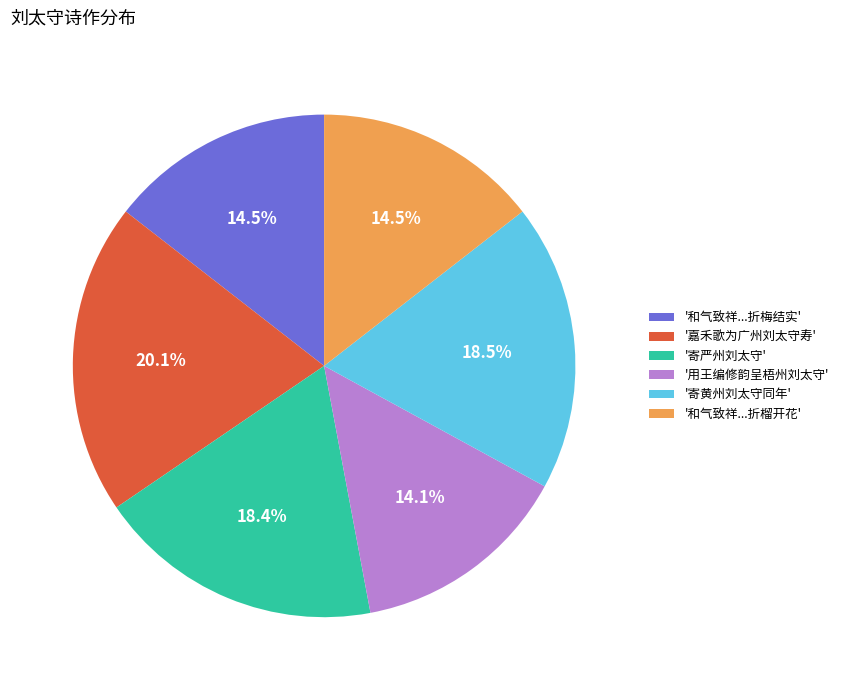

Between '和气致祥...折榴开花' and '寄严州刘太守', which is larger?

'寄严州刘太守'